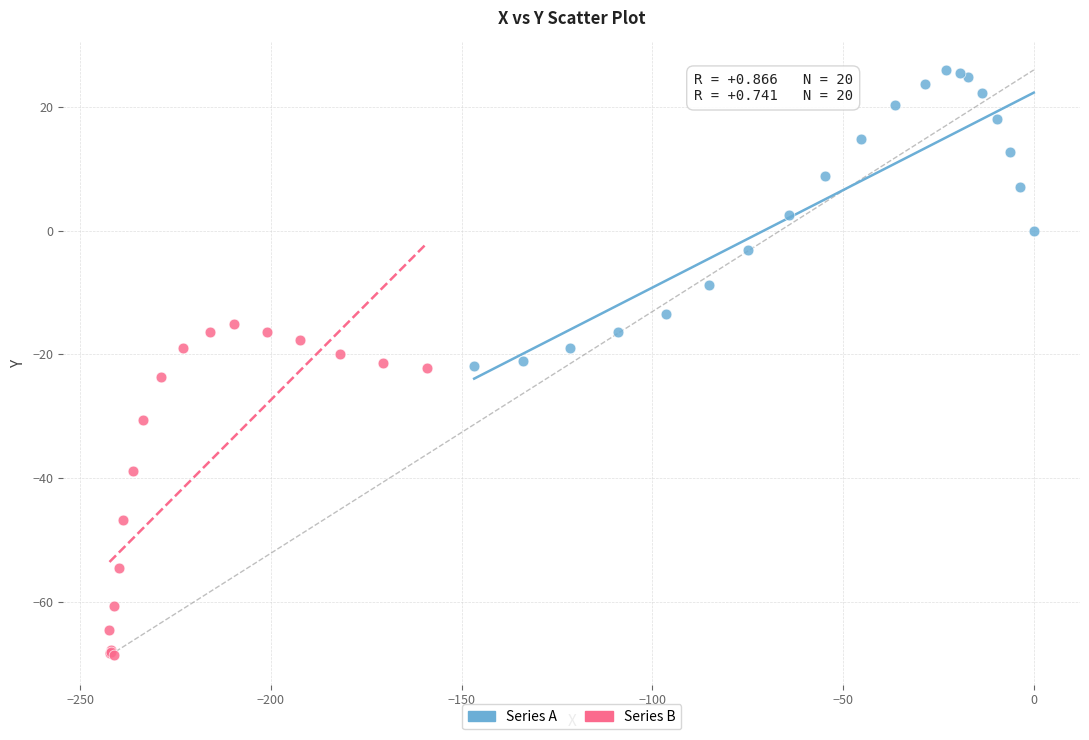

Which series contains the highest Y value?

Series A